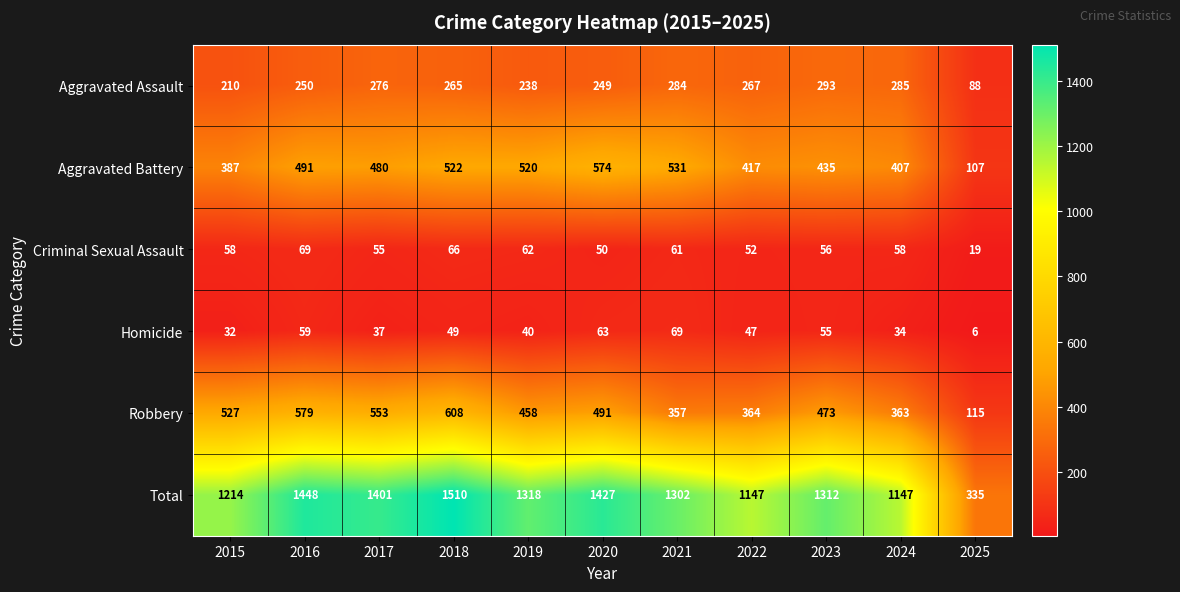

At 2016, list the series in order from largest to smallest.

Total, Robbery, Aggravated Battery, Aggravated Assault, Criminal Sexual Assault, Homicide